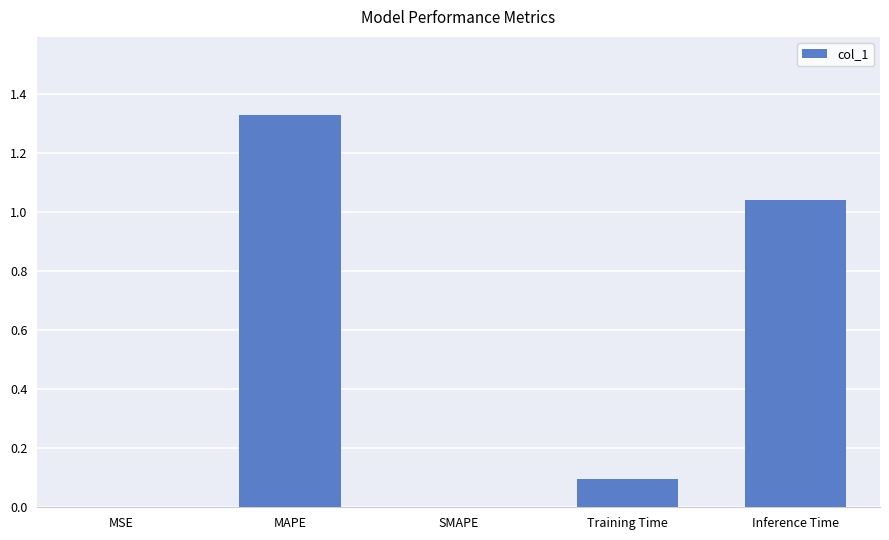

How many data points does each series have?

5